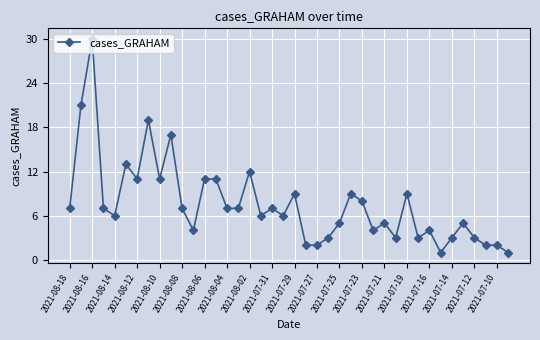

What is the value of the 10th point from the left?

17